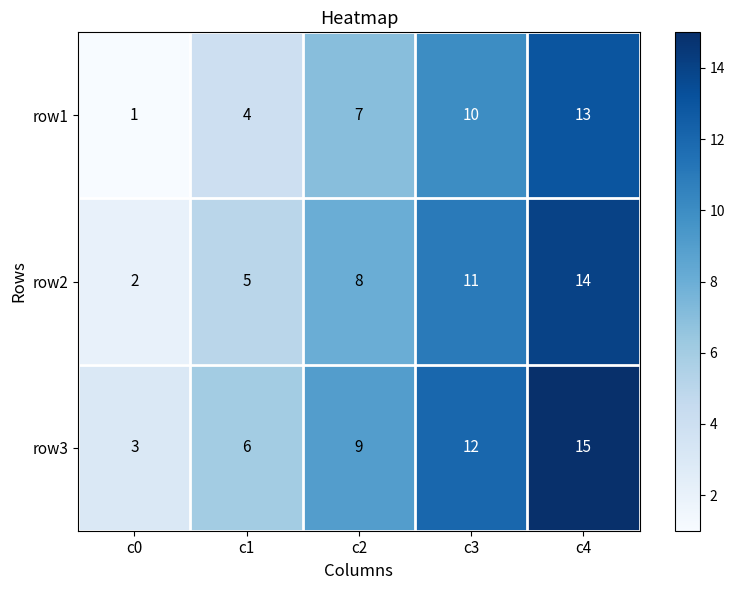

What is the difference between the row3 values at c1 and c2?

3